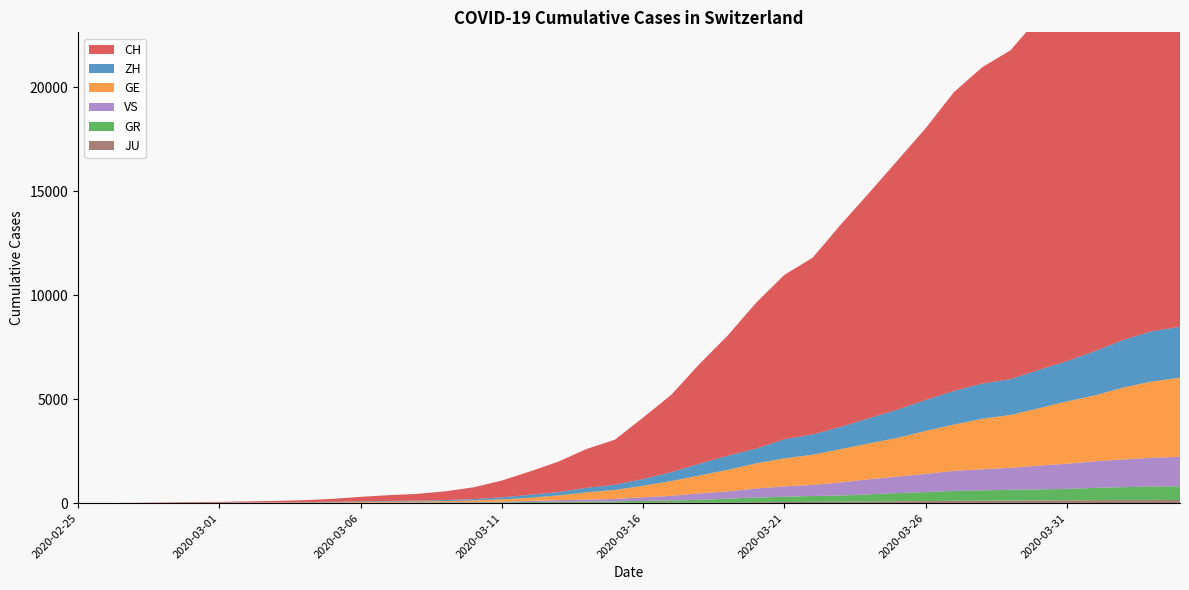

Reading right to left, list all the values displayed in this chart.

CH: 2020-04-04=21574	2020-04-03=20998	2020-04-02=20022	2020-04-01=18930	2020-03-31=17867	2020-03-30=16942	2020-03-29=15822	2020-03-28=15220	2020-03-27=14379	2020-03-26=13076	2020-03-25=11985	2020-03-24=10845	2020-03-23=9742	2020-03-22=8503	2020-03-21=7909	2020-03-20=7019	2020-03-19=5792	2020-03-18=4805	2020-03-17=3726	2020-03-16=2958	2020-03-15=2164	2020-03-14=1869	2020-03-13=1463	2020-03-12=1125	2020-03-11=807	2020-03-10=570	2020-03-09=419	2020-03-08=327	2020-03-07=280	2020-03-06=219	2020-03-05=142	2020-03-04=97	2020-03-03=69	2020-03-02=50	2020-03-01=36	2020-02-29=30	2020-02-28=20	2020-02-27=8	2020-02-26=4	2020-02-25=0
GE: 2020-04-04=3807	2020-04-03=3669	2020-04-02=3461	2020-04-01=3174	2020-03-31=2998	2020-03-30=2756	2020-03-29=2542	2020-03-28=2431	2020-03-27=2226	2020-03-26=2068	2020-03-25=1865	2020-03-24=1724	2020-03-23=1607	2020-03-22=1450	2020-03-21=1347	2020-03-20=1209	2020-03-19=1039	2020-03-18=861	2020-03-17=709	2020-03-16=555	2020-03-15=434	2020-03-14=350	2020-03-13=227	2020-03-12=155	2020-03-11=114	2020-03-10=80	2020-03-09=60	2020-03-08=45	2020-03-07=43	2020-03-06=30	2020-03-05=20	2020-03-04=16	2020-03-03=14	2020-03-02=11	2020-03-01=10	2020-02-29=9	2020-02-28=5	2020-02-27=1	2020-02-26=1	2020-02-25=0
ZH: 2020-04-04=2451	2020-04-03=2418	2020-04-02=2290	2020-04-01=2126	2020-03-31=1937	2020-03-30=1849	2020-03-29=1723	2020-03-28=1691	2020-03-27=1617	2020-03-26=1490	2020-03-25=1358	2020-03-24=1213	2020-03-23=1067	2020-03-22=978	2020-03-21=919	2020-03-20=711	2020-03-19=679	2020-03-18=568	2020-03-17=429	2020-03-16=326	2020-03-15=250	2020-03-14=218	2020-03-13=163	2020-03-12=140	2020-03-11=101	2020-03-10=62	2020-03-09=49	2020-03-08=40	2020-03-07=34	2020-03-06=29	2020-03-05=23	2020-03-04=15	2020-03-03=13	2020-03-02=10	2020-03-01=7	2020-02-29=6	2020-02-28=2	2020-02-27=2	2020-02-26=0	2020-02-25=0
GR: 2020-04-04=657	2020-04-03=649	2020-04-02=622	2020-04-01=592	2020-03-31=547	2020-03-30=535	2020-03-29=519	2020-03-28=495	2020-03-27=474	2020-03-26=433	2020-03-25=393	2020-03-24=343	2020-03-23=300	2020-03-22=284	2020-03-21=258	2020-03-20=226	2020-03-19=182	2020-03-18=128	2020-03-17=101	2020-03-16=84	2020-03-15=71	2020-03-14=56	2020-03-13=53	2020-03-12=43	2020-03-11=31	2020-03-10=22	2020-03-09=18	2020-03-08=18	2020-03-07=17	2020-03-06=16	2020-03-05=14	2020-03-04=12	2020-03-03=9	2020-03-02=9	2020-03-01=6	2020-02-29=6	2020-02-28=6	2020-02-27=2	2020-02-26=2	2020-02-25=0
VS: 2020-04-04=1418	2020-04-03=1385	2020-04-02=1334	2020-04-01=1282	2020-03-31=1211	2020-03-30=1144	2020-03-29=1055	2020-03-28=1017	2020-03-27=968	2020-03-26=874	2020-03-25=793	2020-03-24=728	2020-03-23=628	2020-03-22=535	2020-03-21=498	2020-03-20=436	2020-03-19=349	2020-03-18=312	2020-03-17=225	2020-03-16=172	2020-03-15=115	2020-03-14=98	2020-03-13=76	2020-03-12=53	2020-03-11=30	2020-03-10=22	2020-03-09=17	2020-03-08=12	2020-03-07=7	2020-03-06=6	2020-03-05=5	2020-03-04=4	2020-03-03=3	2020-03-02=3	2020-03-01=2	2020-02-29=1	2020-02-28=1	2020-02-27=0	2020-02-26=0	2020-02-25=0
JU: 2020-04-04=154	2020-04-03=149	2020-04-02=149	2020-04-01=145	2020-03-31=140	2020-03-30=128	2020-03-29=127	2020-03-28=119	2020-03-27=114	2020-03-26=100	2020-03-25=92	2020-03-24=82	2020-03-23=69	2020-03-22=61	2020-03-21=54	2020-03-20=44	2020-03-19=36	2020-03-18=32	2020-03-17=29	2020-03-16=25	2020-03-15=19	2020-03-14=18	2020-03-13=17	2020-03-12=12	2020-03-11=7	2020-03-10=7	2020-03-09=7	2020-03-08=5	2020-03-07=5	2020-03-06=4	2020-03-05=4	2020-03-04=2	2020-03-03=2	2020-03-02=1	2020-03-01=1	2020-02-29=1	2020-02-28=1	2020-02-27=1	2020-02-26=0	2020-02-25=0